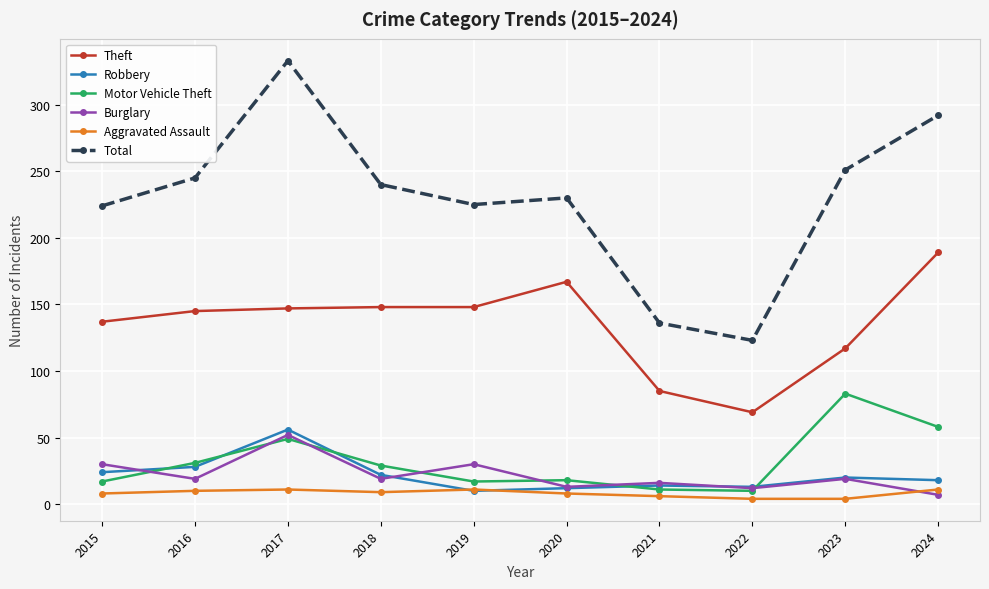

The value of Theft at 2018 is 148. True or false?

True